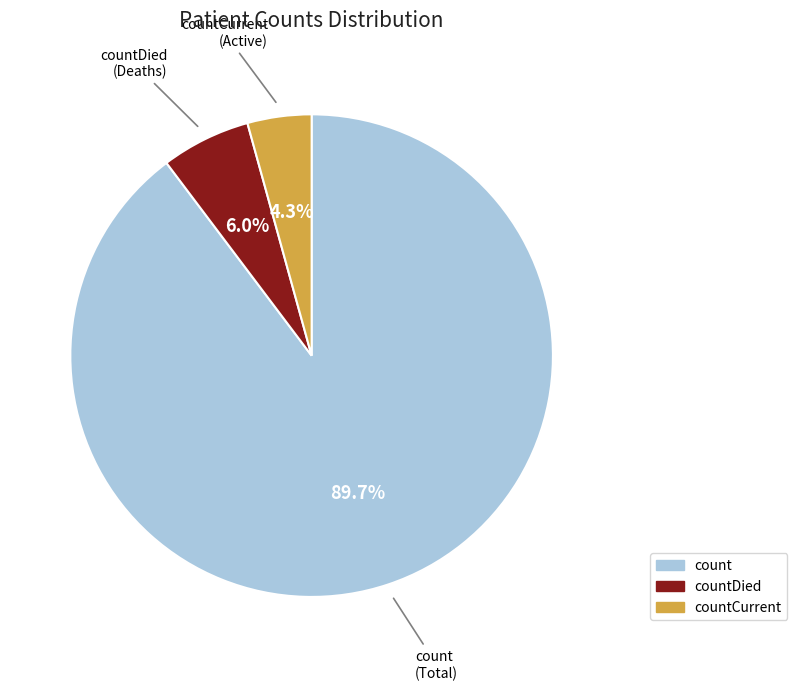

Does any single category account for the majority?

Yes